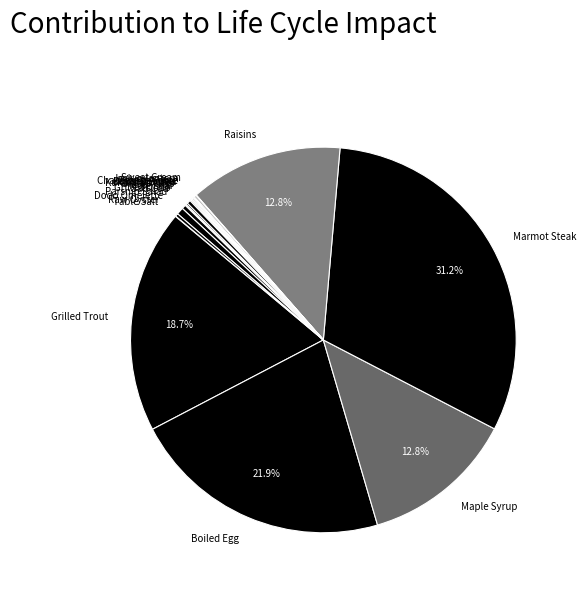

Is Dodo Omelette the majority of the pie?

No